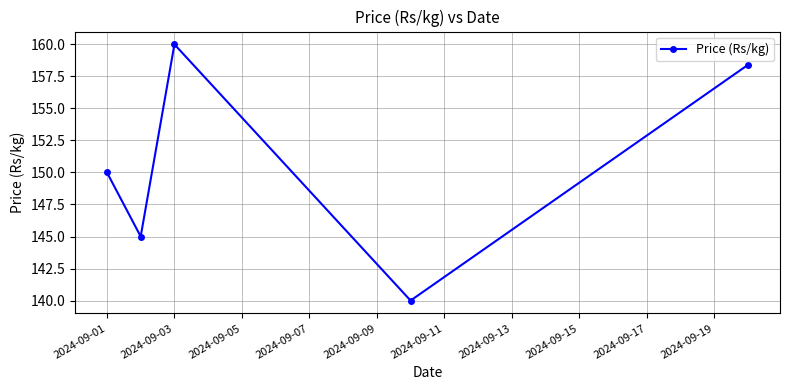

How many points are lower than both their immediate neighbors (excluding endpoints)?

2